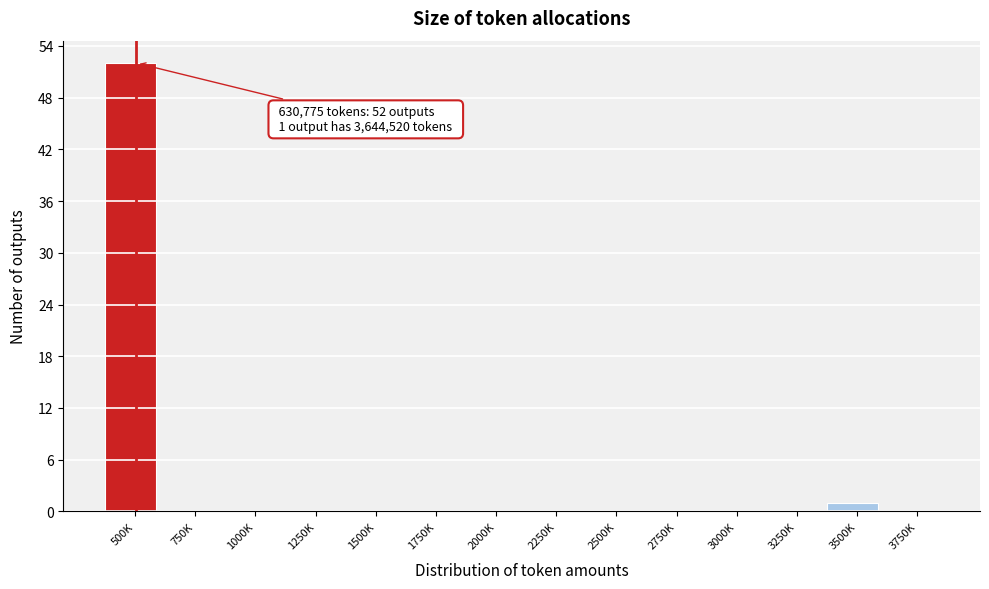

Reading left to right, extract all data points from this chart.

500K=52	750K=0	1000K=0	1250K=0	1500K=0	1750K=0	2000K=0	2250K=0	2500K=0	2750K=0	3000K=0	3250K=0	3500K=1	3750K=0